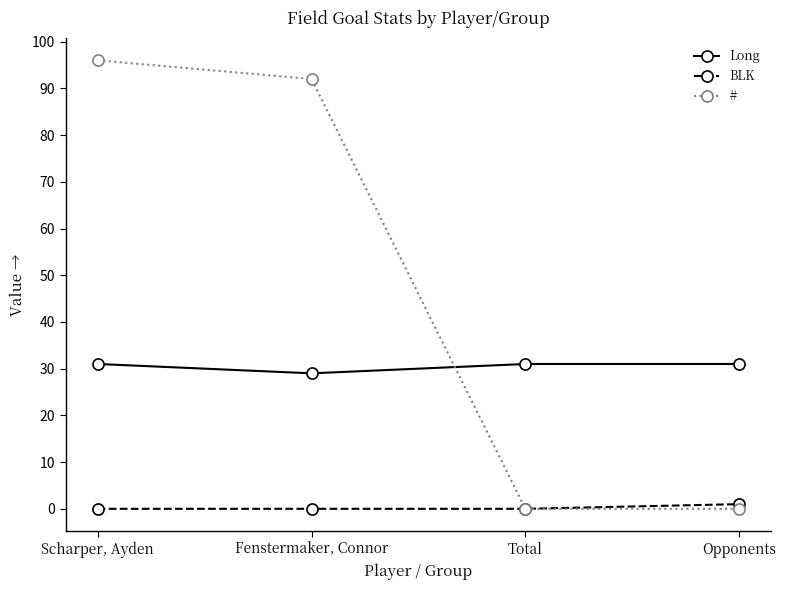

What position from the left is Fenstermaker, Connor?

2